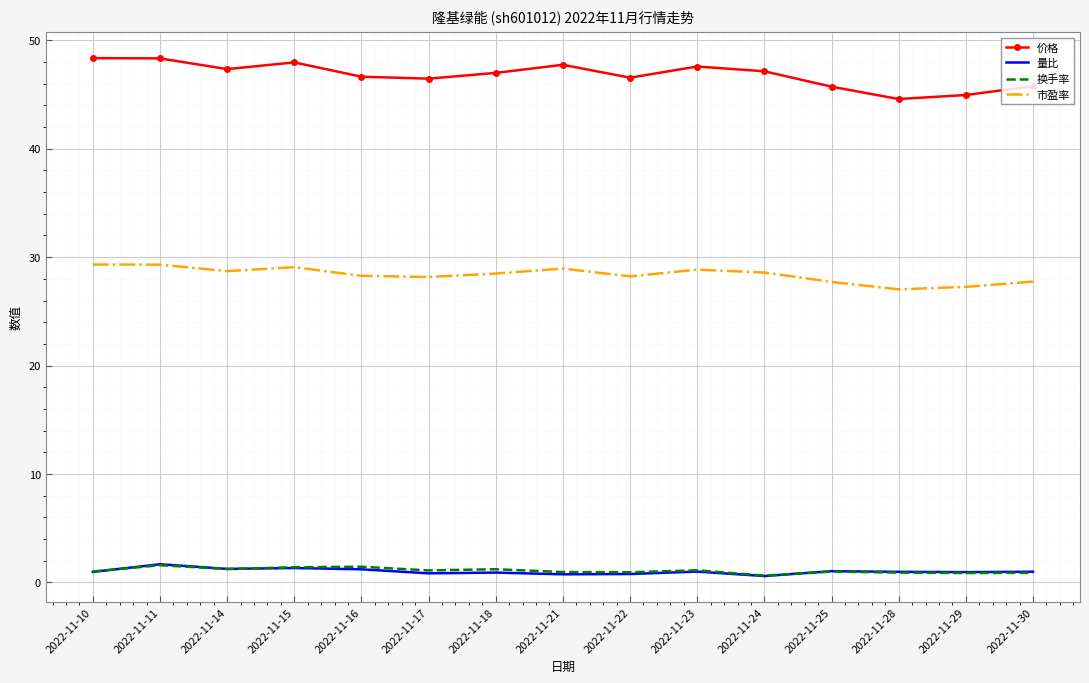

The value of 市盈率 at 2022-11-28 is 35.6. True or false?

False